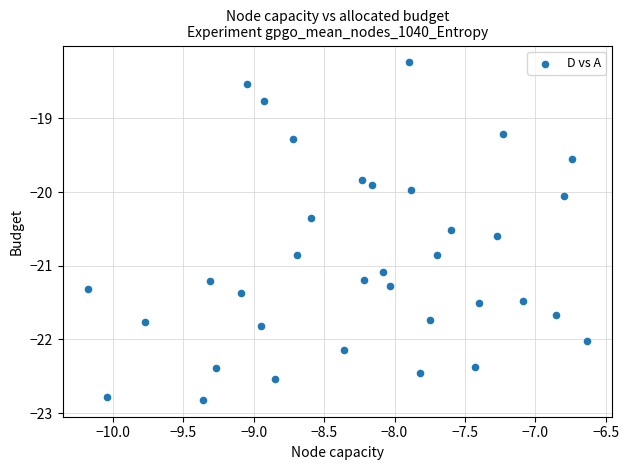

What is the range of X values (max minus min)?

3.5